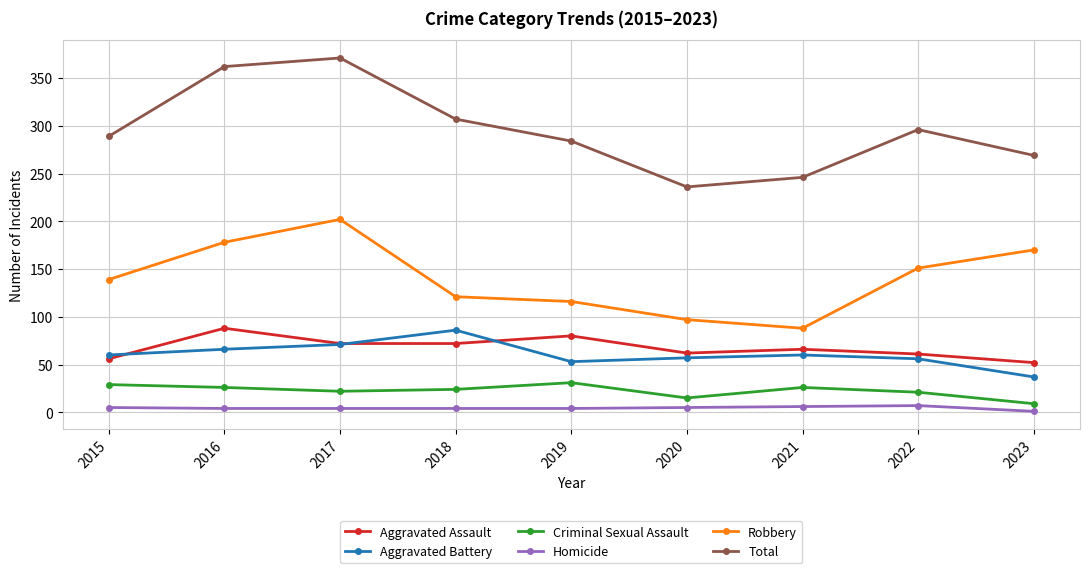

What is the total value across all series at 2019?

568